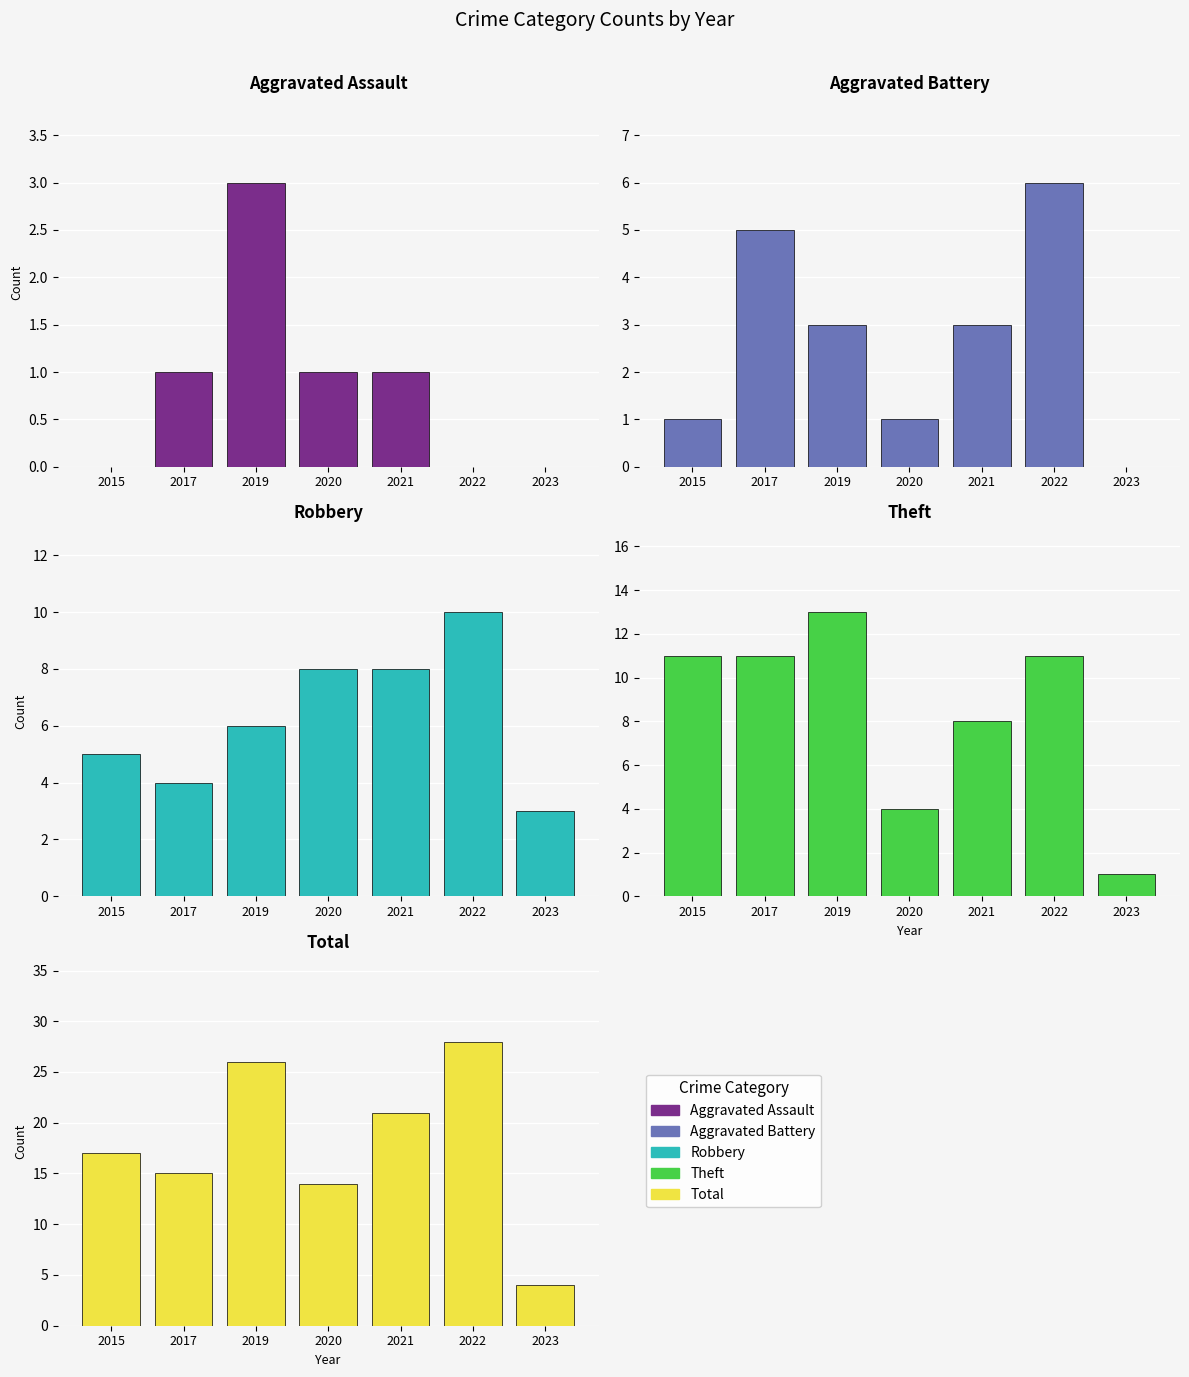

List the series in order of their peak value, highest first.

Total, Theft, Robbery, Aggravated Battery, Aggravated Assault